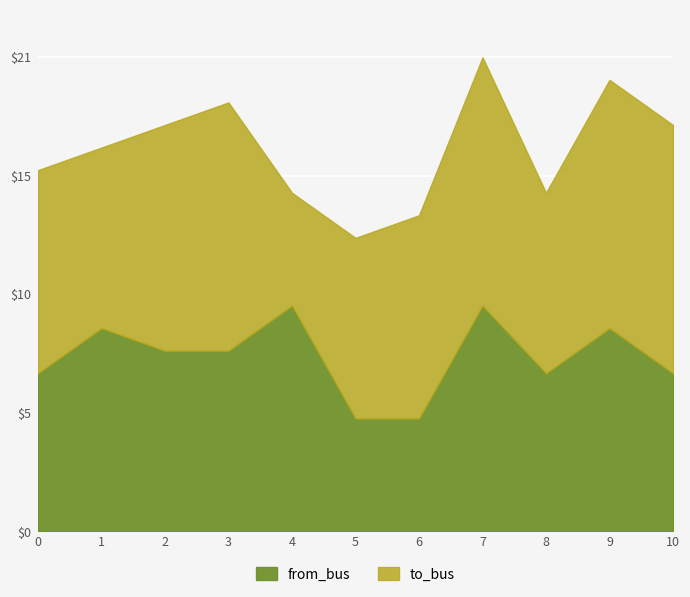

Rank the categories by value from highest to lowest.

4, 7, 1, 9, 2, 3, 0, 8, 10, 5, 6